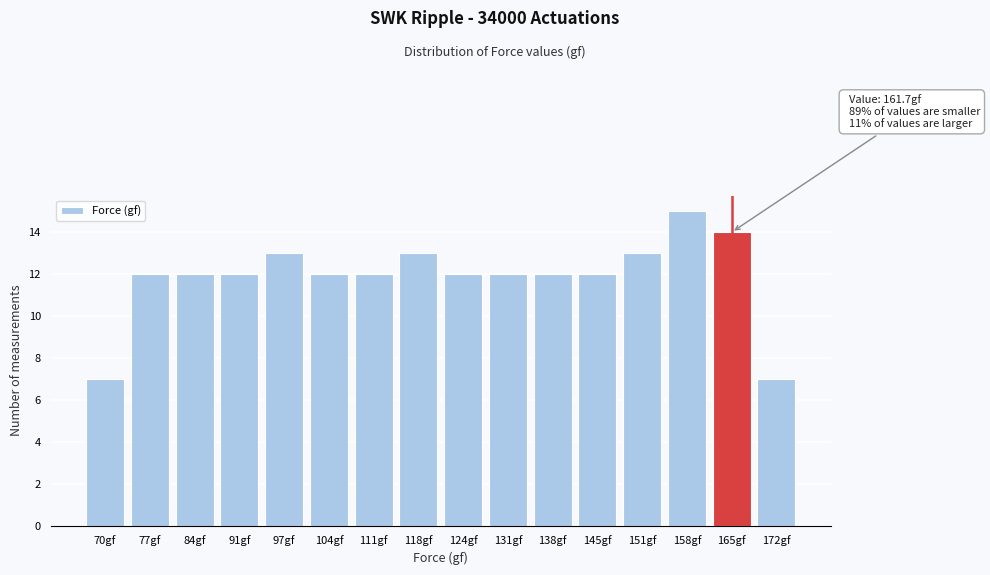

Reading left to right, list all the values displayed in this chart.

7	12	12	12	13	12	12	13	12	12	12	12	13	15	14	7